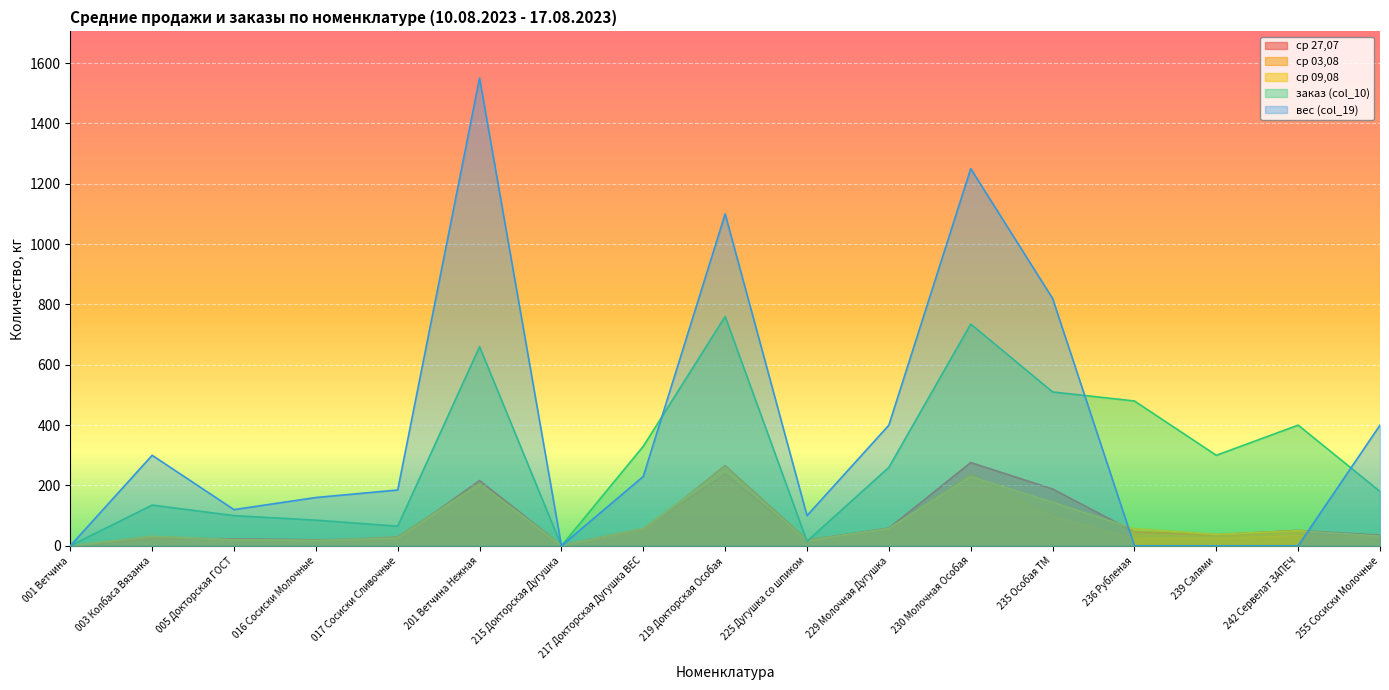

List the series in order of their peak value, highest first.

вес (col_19), заказ (col_10), ср 27,07, ср 03,08, ср 09,08